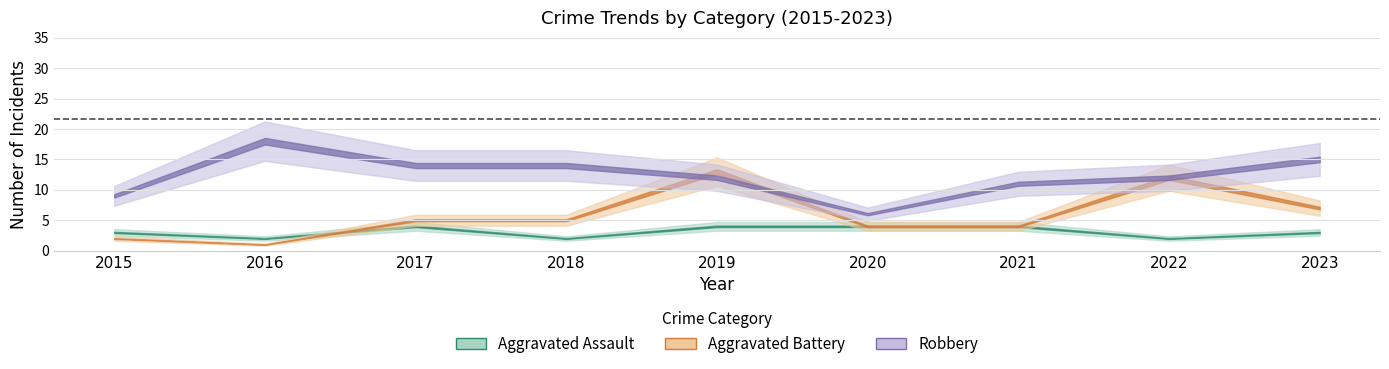

How many categories are shown in the chart?

9